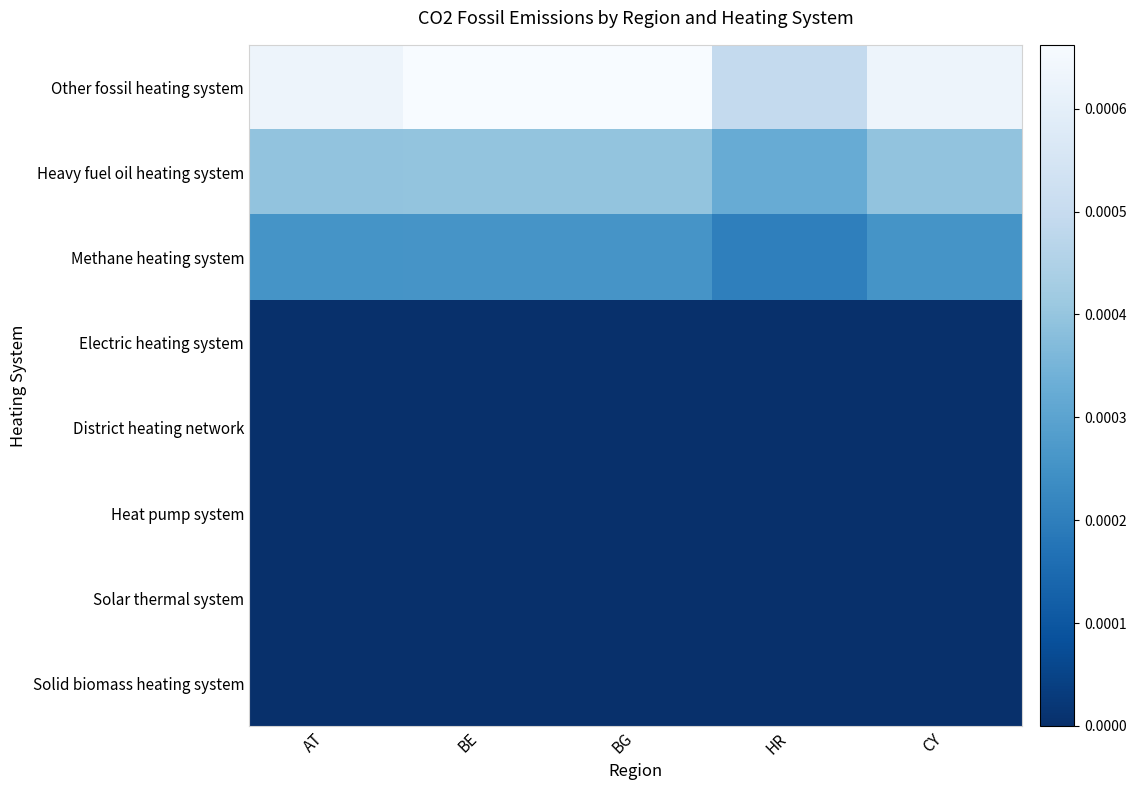

Rank the series at BE from lowest to highest value.

Electric heating system, District heating network, Heat pump system, Solar thermal system, Solid biomass heating system, Methane heating system, Heavy fuel oil heating system, Other fossil heating system